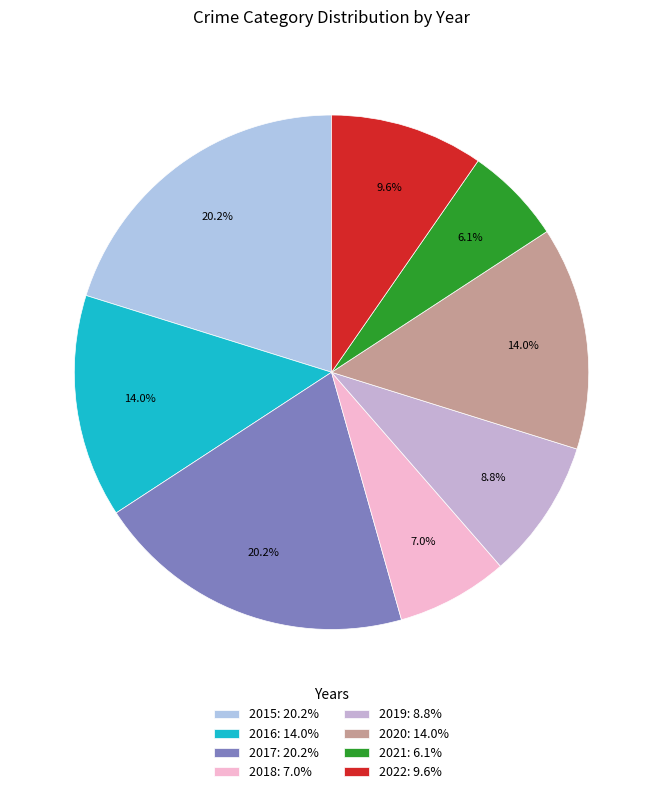

What is the ratio of the value at 2015 to the value at 2020?

1.4